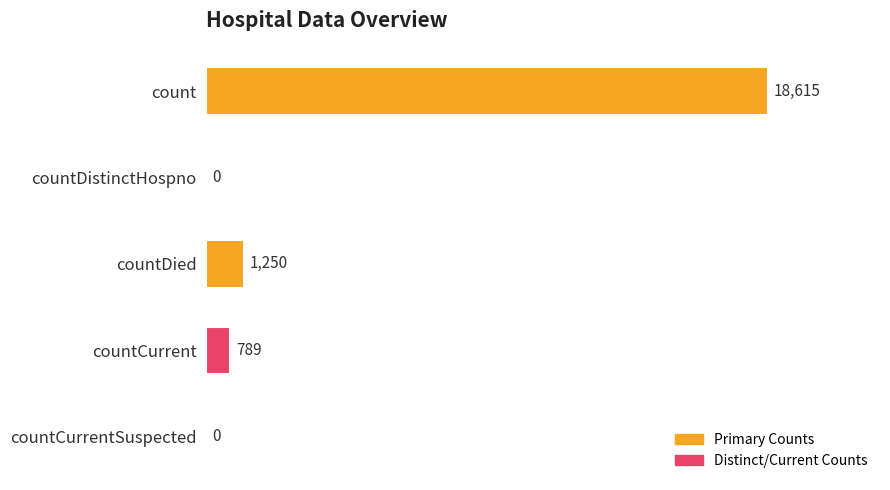

What is the greatest value displayed?

18615